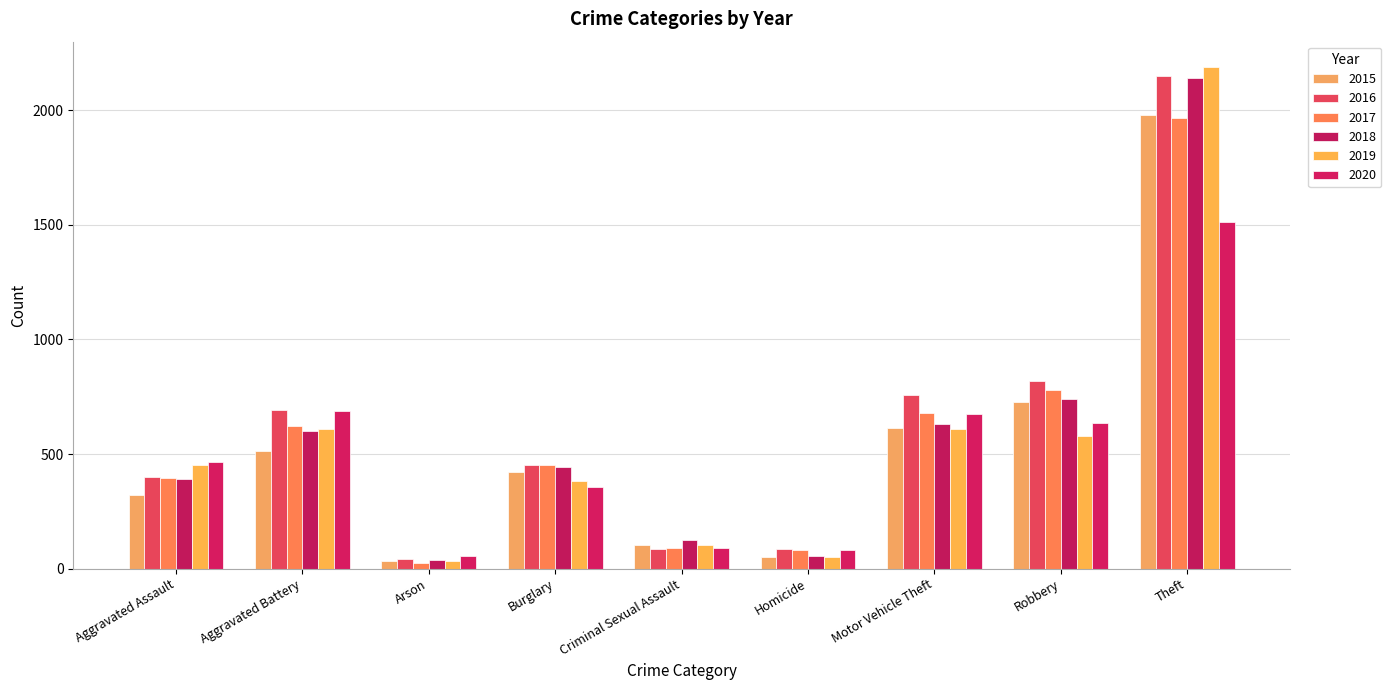

At Motor Vehicle Theft, list the series in order from largest to smallest.

2016, 2017, 2020, 2018, 2015, 2019